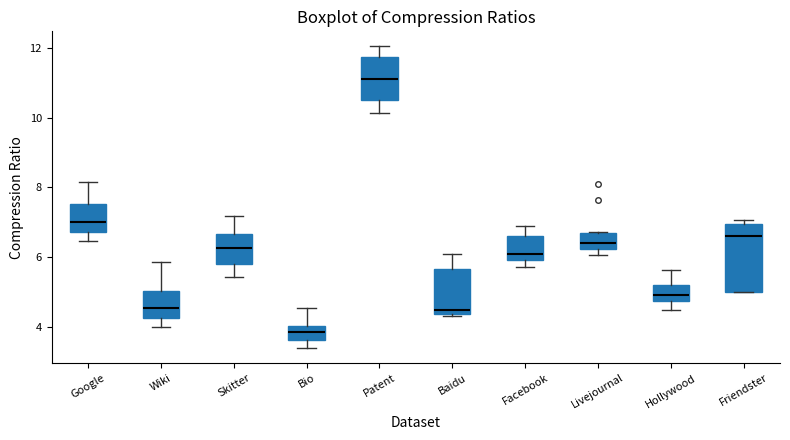

Reading left to right, transcribe this box plot: for each box, give where its median line is, the range the box spans, and where its two whiskers end, as read against the y-axis. The values are not printed on the chart, so give them approximately, as read against the axis.

Google: median 7.0, box 6.8 to 7.6, whiskers 6.4 to 8.2
Wiki: median 4.6, box 4.2 to 5.0, whiskers 4.0 to 5.8
Skitter: median 6.2, box 5.8 to 6.6, whiskers 5.4 to 7.2
Bio: median 3.8, box 3.6 to 4.0, whiskers 3.4 to 4.6
Patent: median 11.2, box 10.6 to 11.8, whiskers 10.2 to 12.0
Baidu: median 4.4 (just above the box's lower edge), box 4.4 to 5.6, whiskers 4.4 (just below the box's lower edge) to 6.2
Facebook: median 6.0 (just above the box's lower edge), box 6.0 to 6.6, whiskers 5.8 to 7.0
Livejournal: median 6.4, box 6.2 to 6.6, whiskers 6.0 to 6.8
Hollywood: median 5.0, box 4.8 to 5.2, whiskers 4.4 to 5.6
Friendster: median 6.6, box 5.0 to 7.0, whiskers 5.0 to 7.0 (just above the box's upper edge)